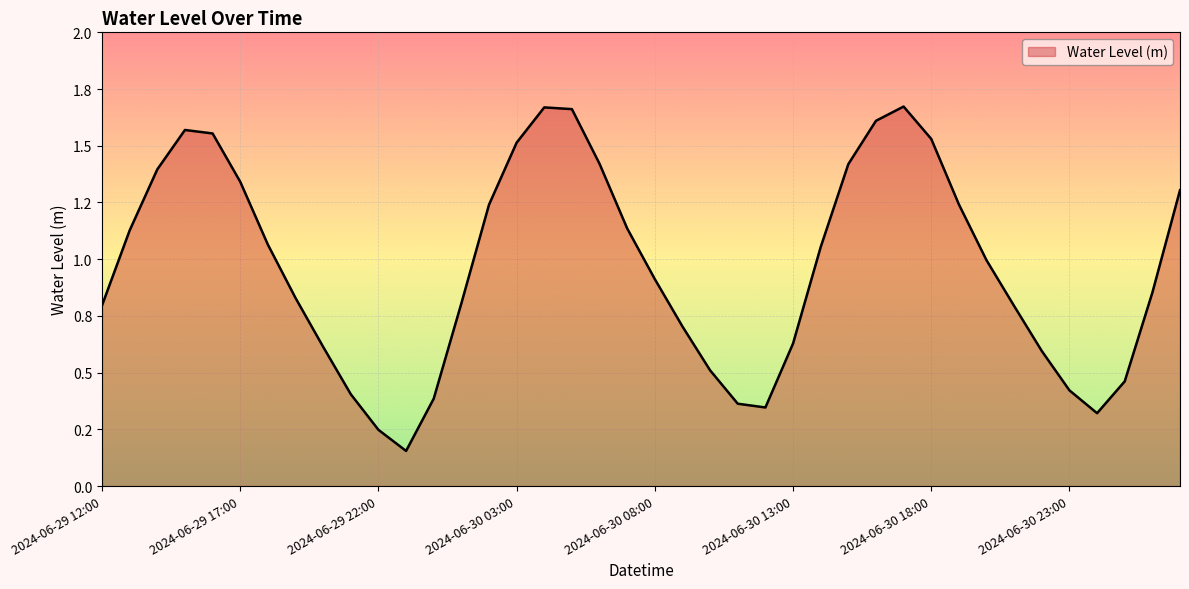

List the labels in order of value, largest first.

2024-06-30 17:00, 2024-06-30 04:00, 2024-06-30 05:00, 2024-06-30 16:00, 2024-06-29 15:00, 2024-06-29 16:00, 2024-06-30 18:00, 2024-06-30 03:00, 2024-06-30 06:00, 2024-06-30 15:00, 2024-06-29 14:00, 2024-06-29 17:00, 2024-07-01 03:00, 2024-06-30 19:00, 2024-06-30 02:00, 2024-06-30 07:00, 2024-06-29 13:00, 2024-06-29 18:00, 2024-06-30 14:00, 2024-06-30 20:00, 2024-06-30 08:00, 2024-07-01 02:00, 2024-06-29 19:00, 2024-06-30 01:00, 2024-06-29 12:00, 2024-06-30 21:00, 2024-06-30 09:00, 2024-06-30 13:00, 2024-06-29 20:00, 2024-06-30 22:00, 2024-06-30 10:00, 2024-07-01 01:00, 2024-06-30 23:00, 2024-06-29 21:00, 2024-06-30 00:00, 2024-06-30 11:00, 2024-06-30 12:00, 2024-07-01 00:00, 2024-06-29 22:00, 2024-06-29 23:00